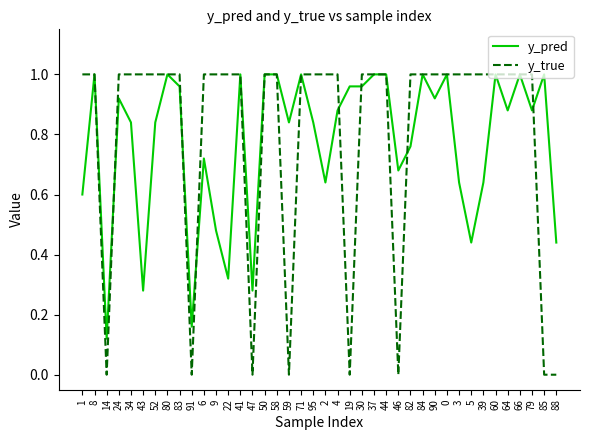

Is it true that y_pred equals 1.0 at 44?

True